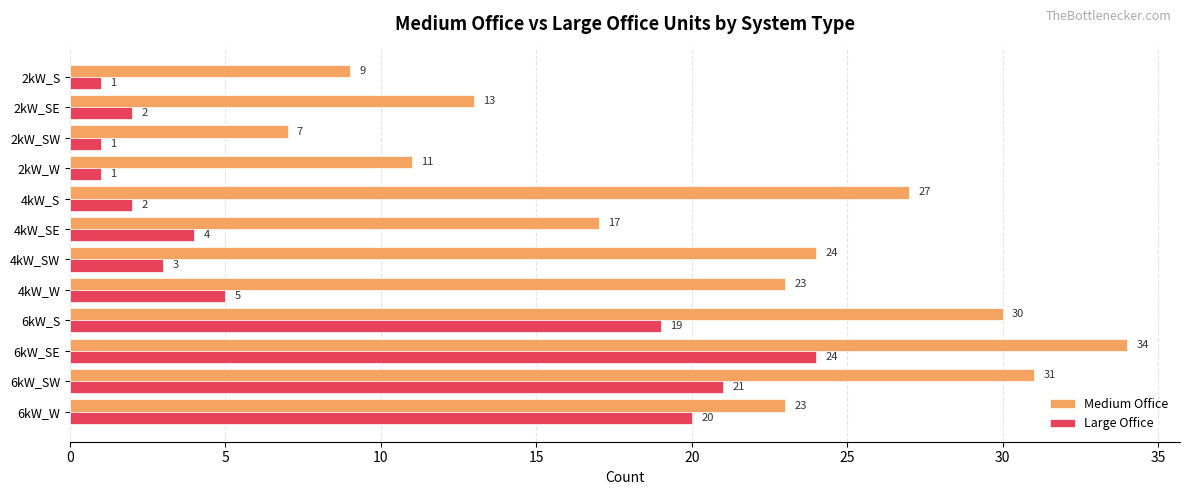

What are all the series names shown in the legend?

Medium Office, Large Office